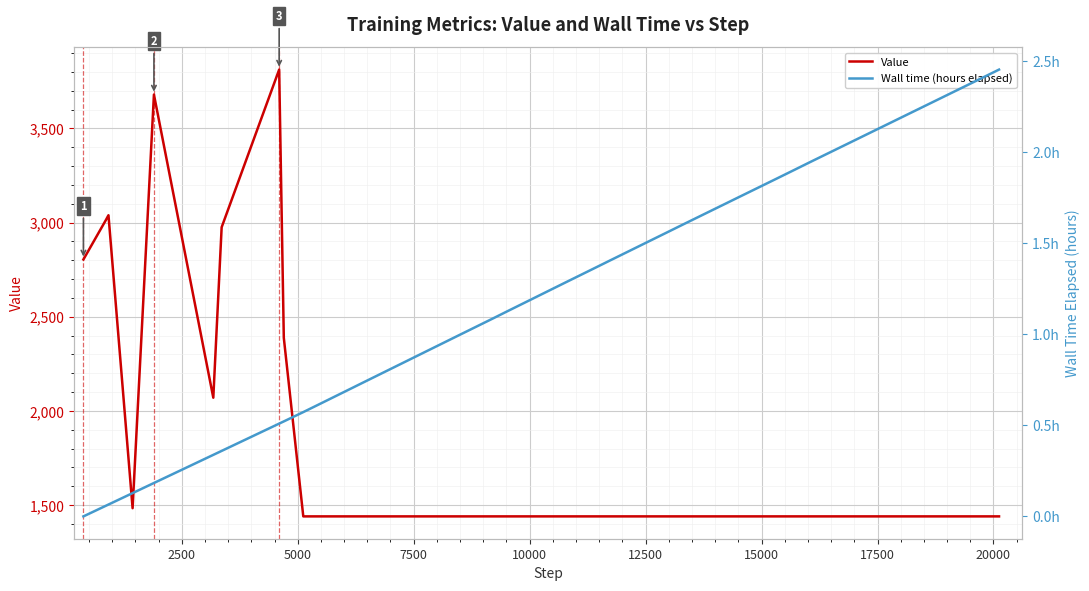

What is the minimum value for Value?

1440.0